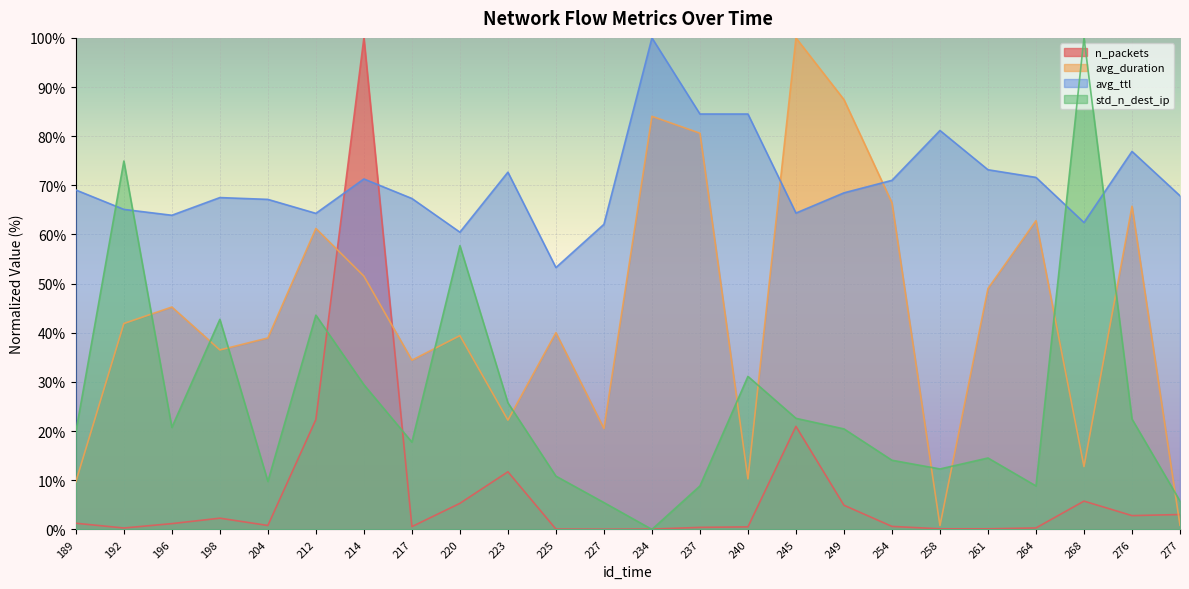

Rank the series at 212 from lowest to highest value.

n_packets, std_n_dest_ip, avg_duration, avg_ttl